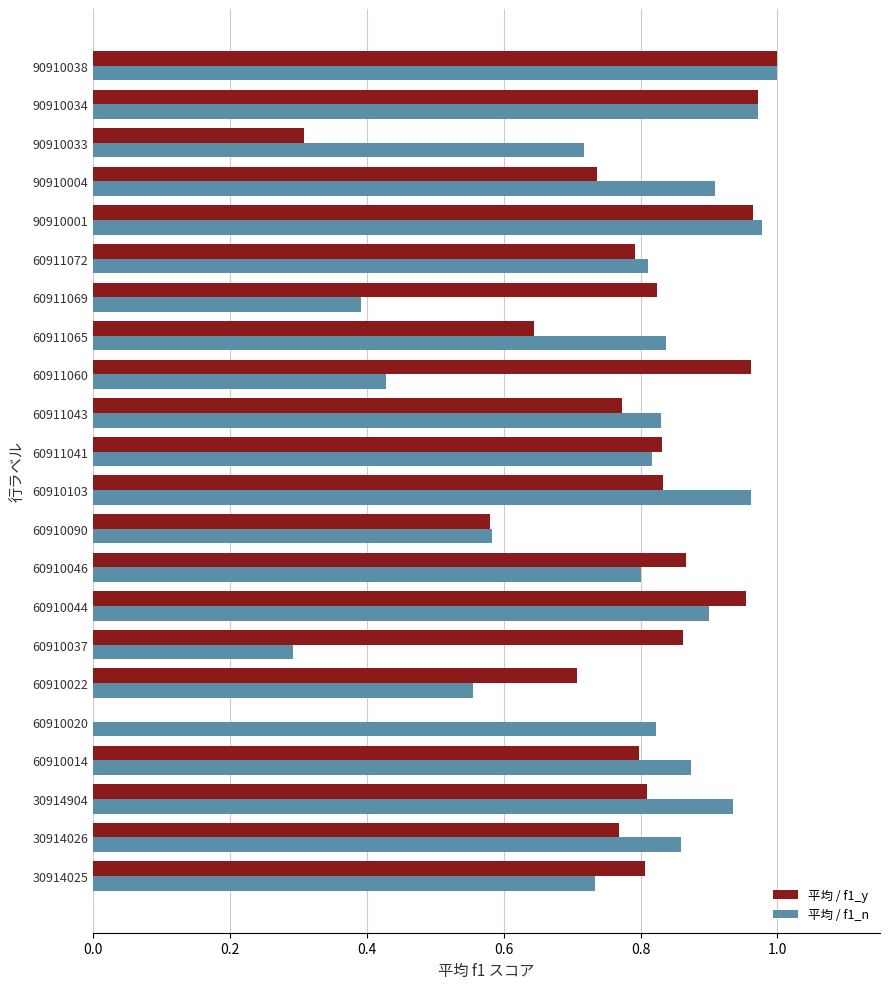

Is it true that 平均 / f1_y equals 0.5 at 60911043?

False